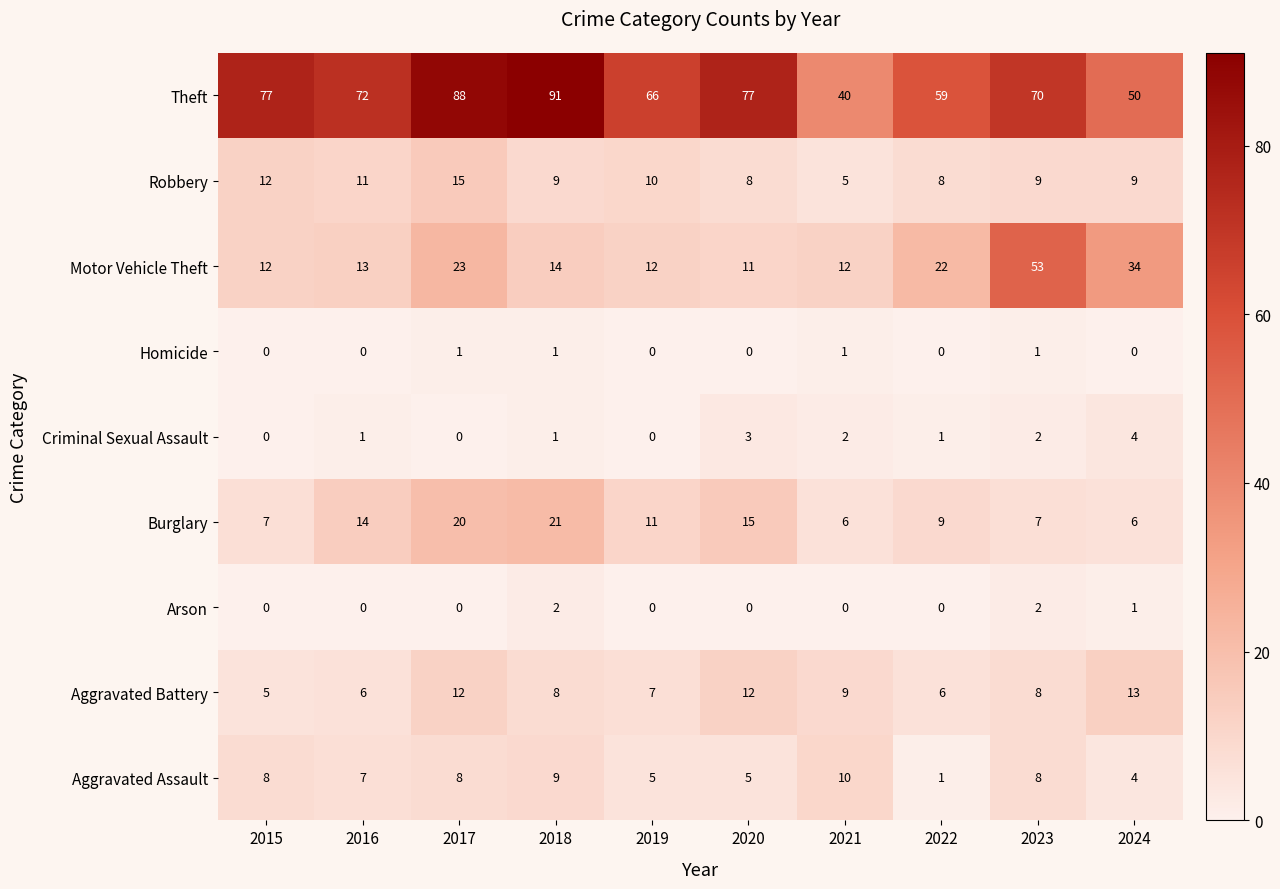

At which category is the sum across all series the highest?

2017